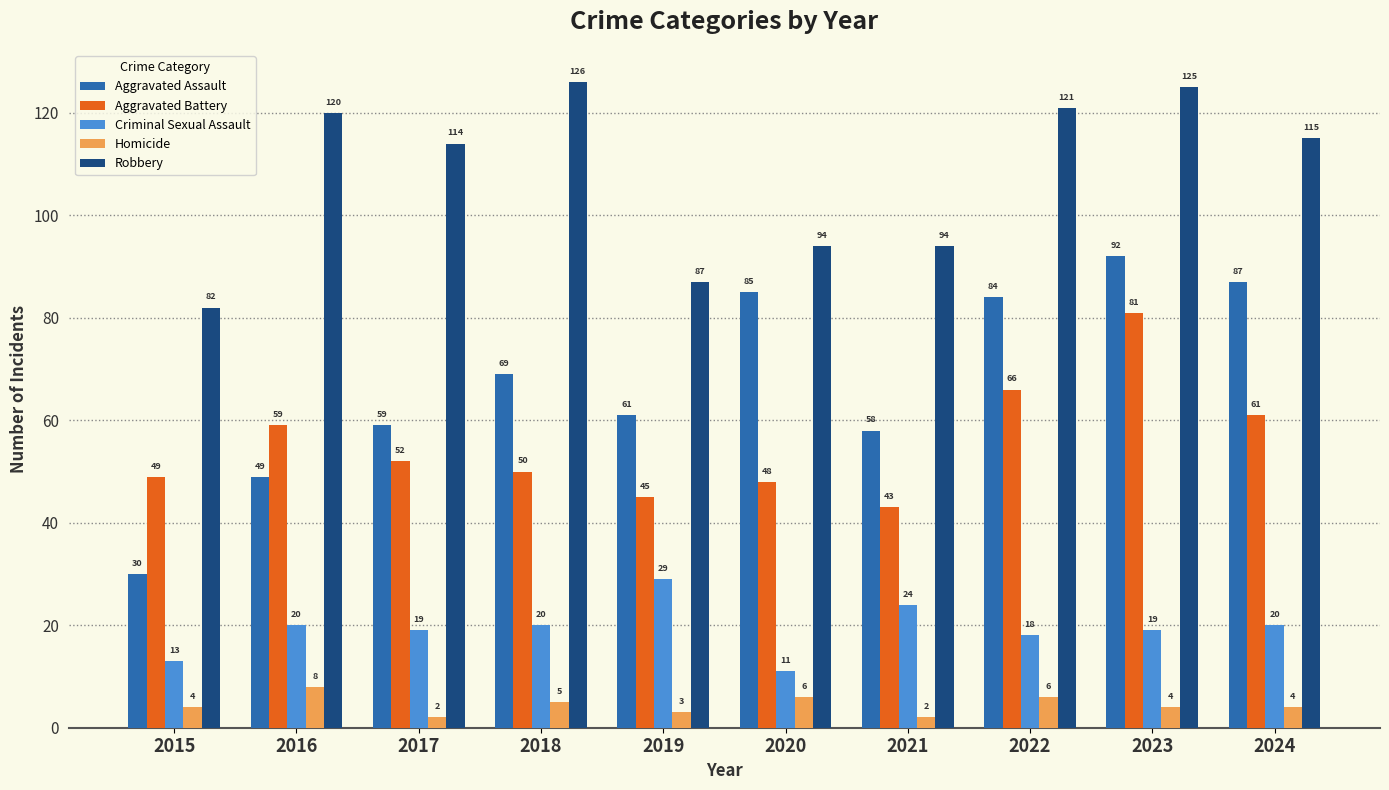

What is the average value of the Robbery series?

108